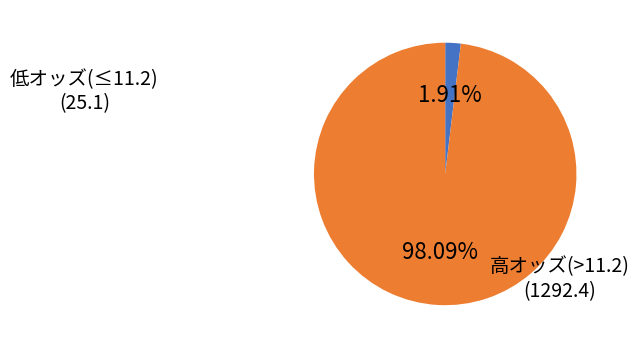

Is there a majority slice in this chart?

Yes